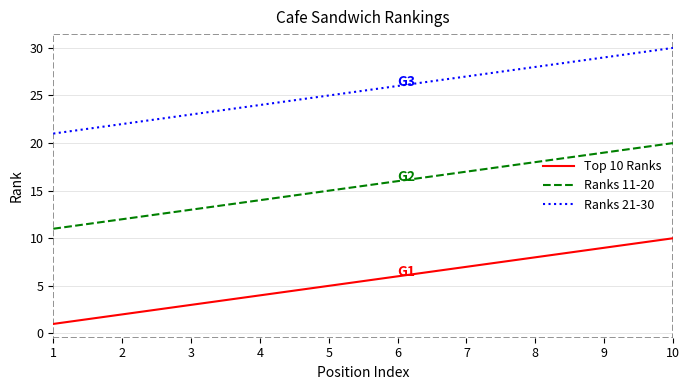

True or false: Ranks 11-20 has a value of 16 at 6.

True